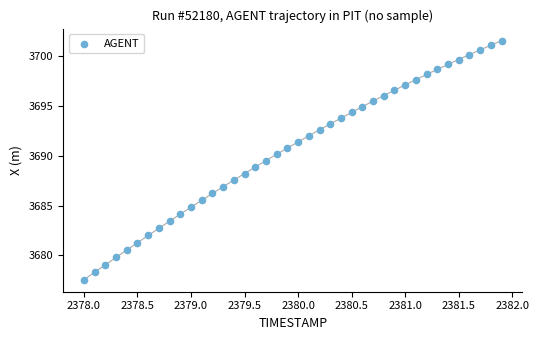

What is the range of Y values (max minus min)?

24.0